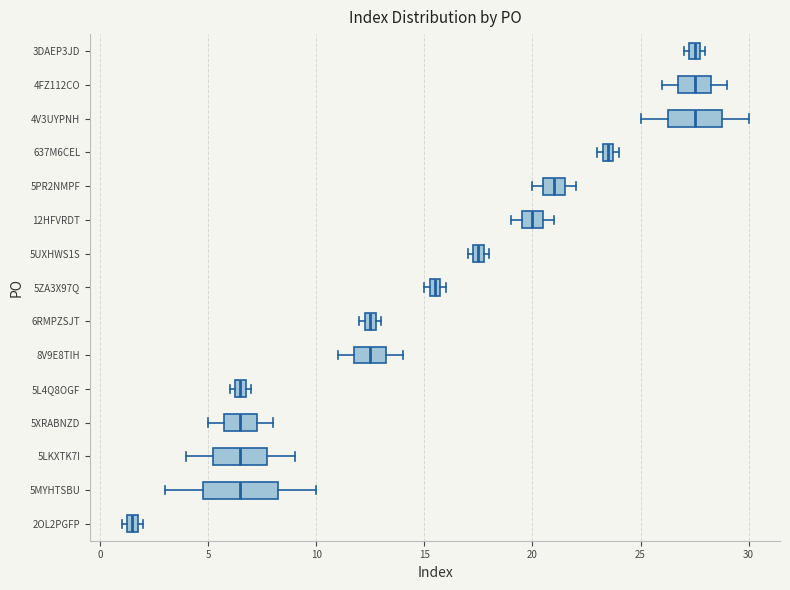

Where is the right edge of the box for 5MYHTSBU on the x-axis? The values are not printed on the chart, so give them approximately, as read against the axis.

8.5